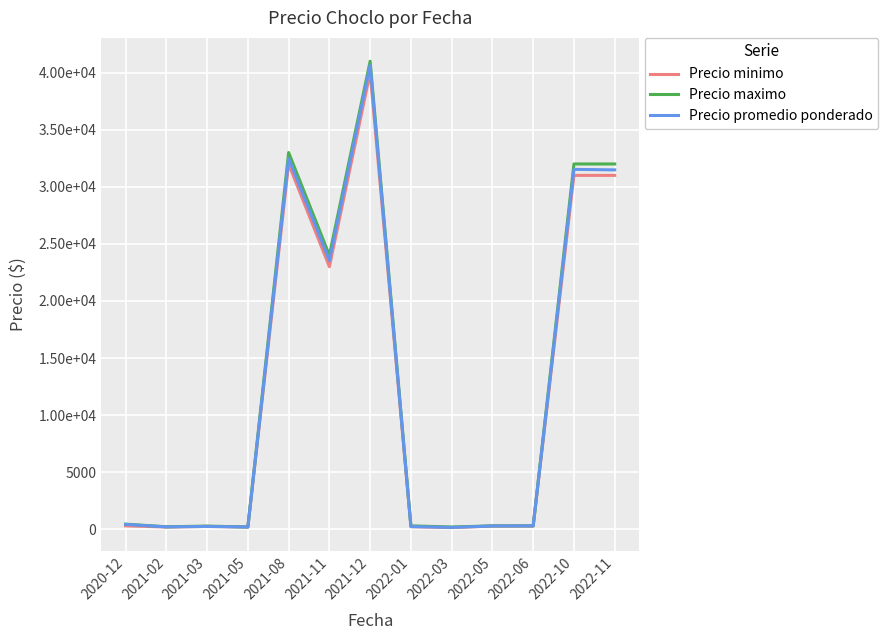

True or false: Precio maximo has more than 0 points higher than both neighbors.

True